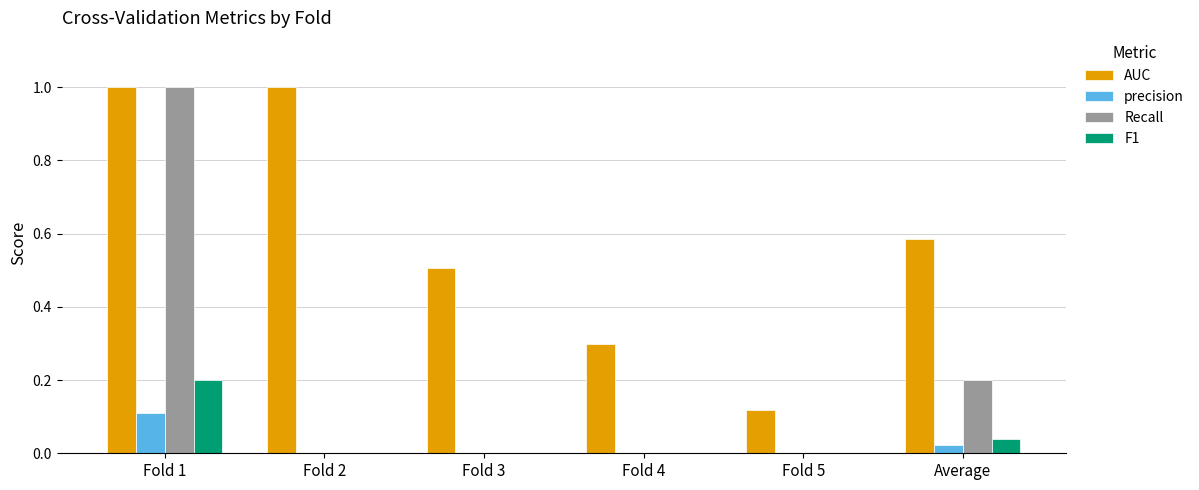

What is the greatest value displayed?

1.0